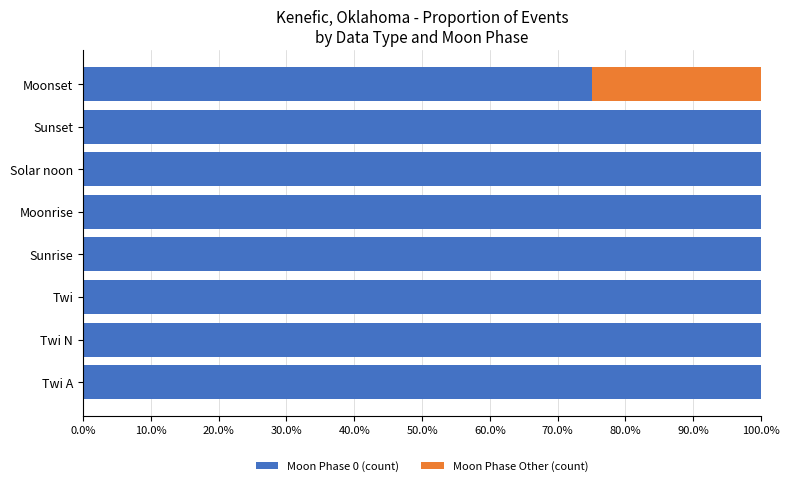

The Moon Phase 0 (count) series shows 26 at Sunrise. True or false?

False